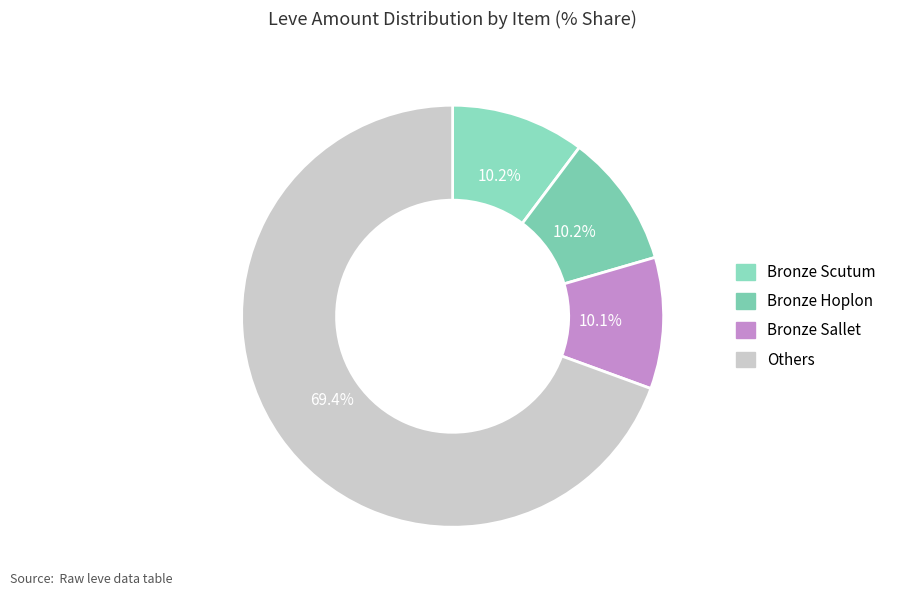

To the nearest percent, what is the average slice percentage?

25%